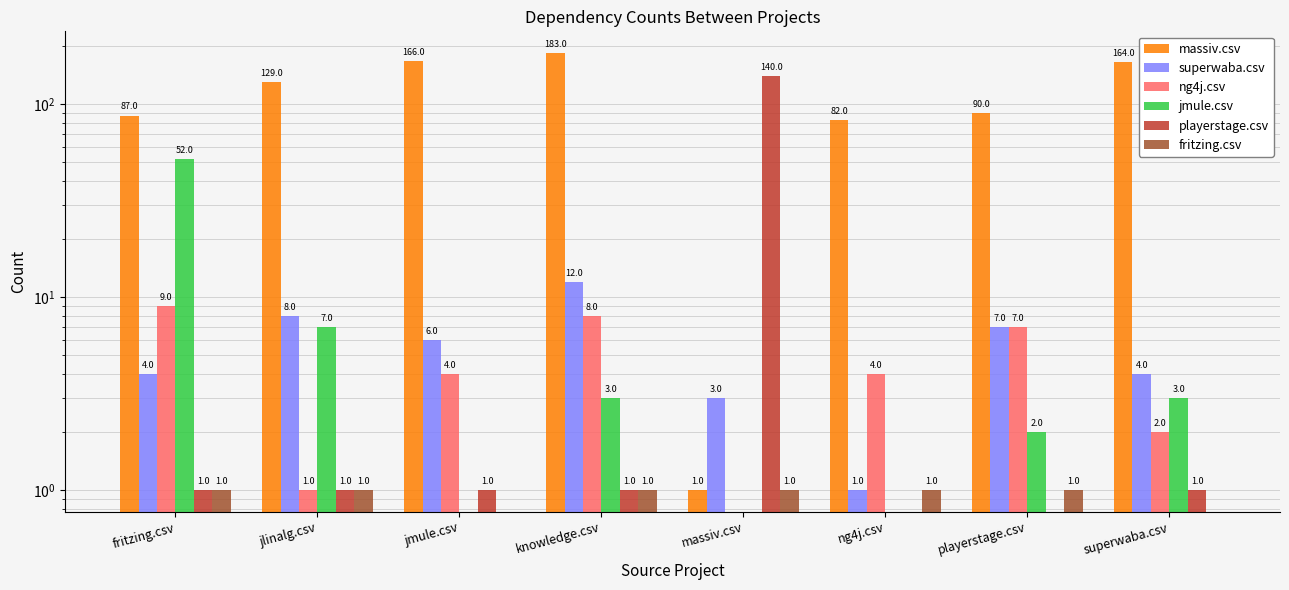

The value of fritzing.csv at jlinalg.csv is 1. True or false?

True